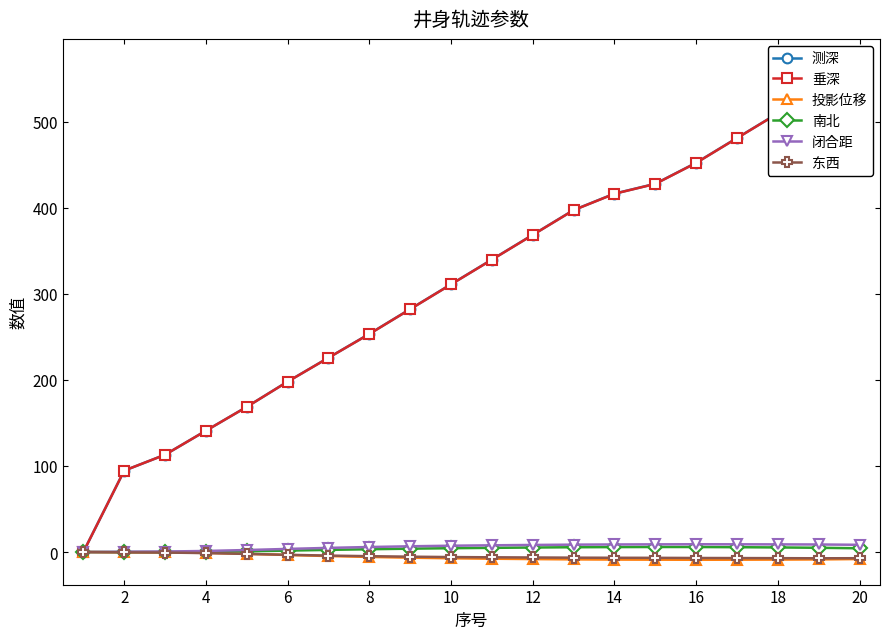

True or false: 东西 and 南北 intersect in this chart.

False